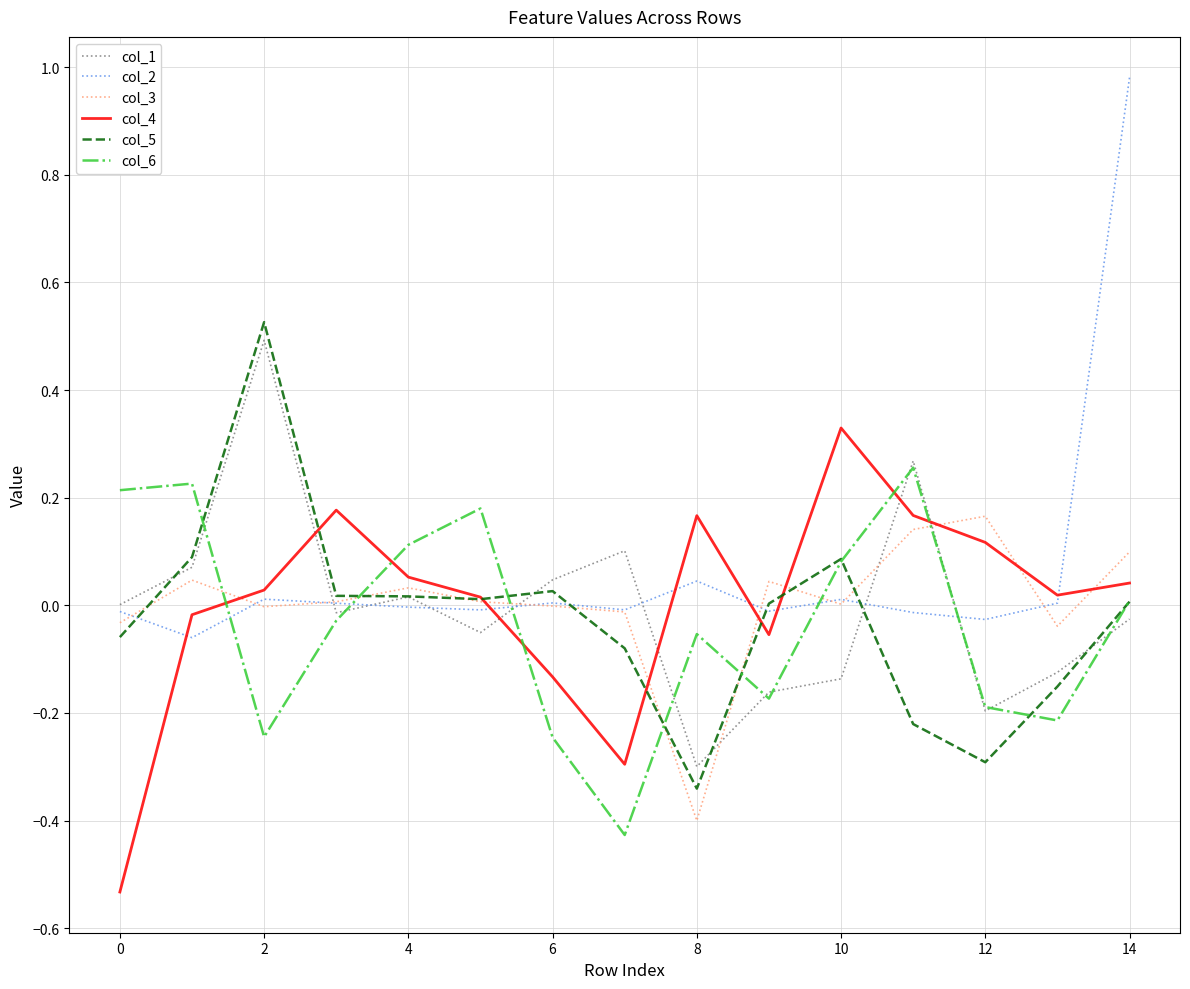

What is the label of the 11th point from the left?

10